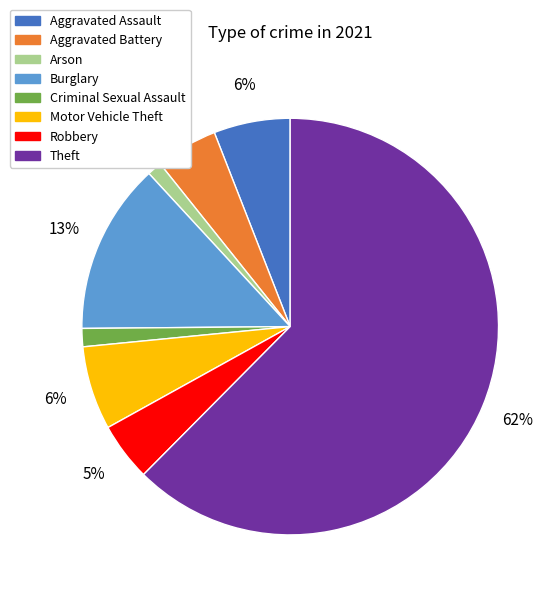

How many slices are in this pie chart?

8